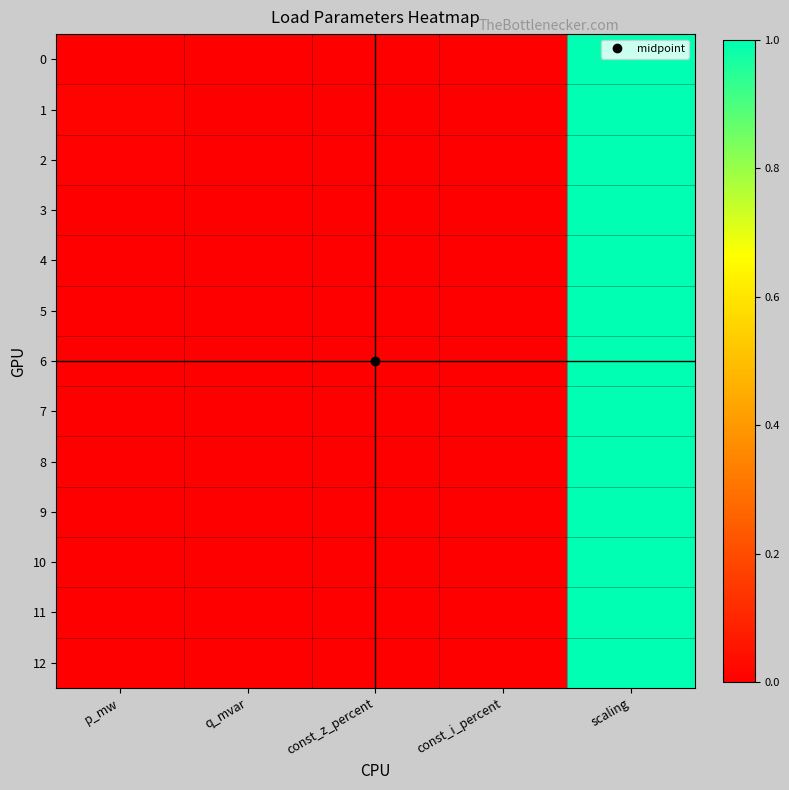

Rank the series by their maximum value, from lowest to highest.

0, 1, 2, 3, 4, 5, 6, 7, 8, 9, 10, 11, 12